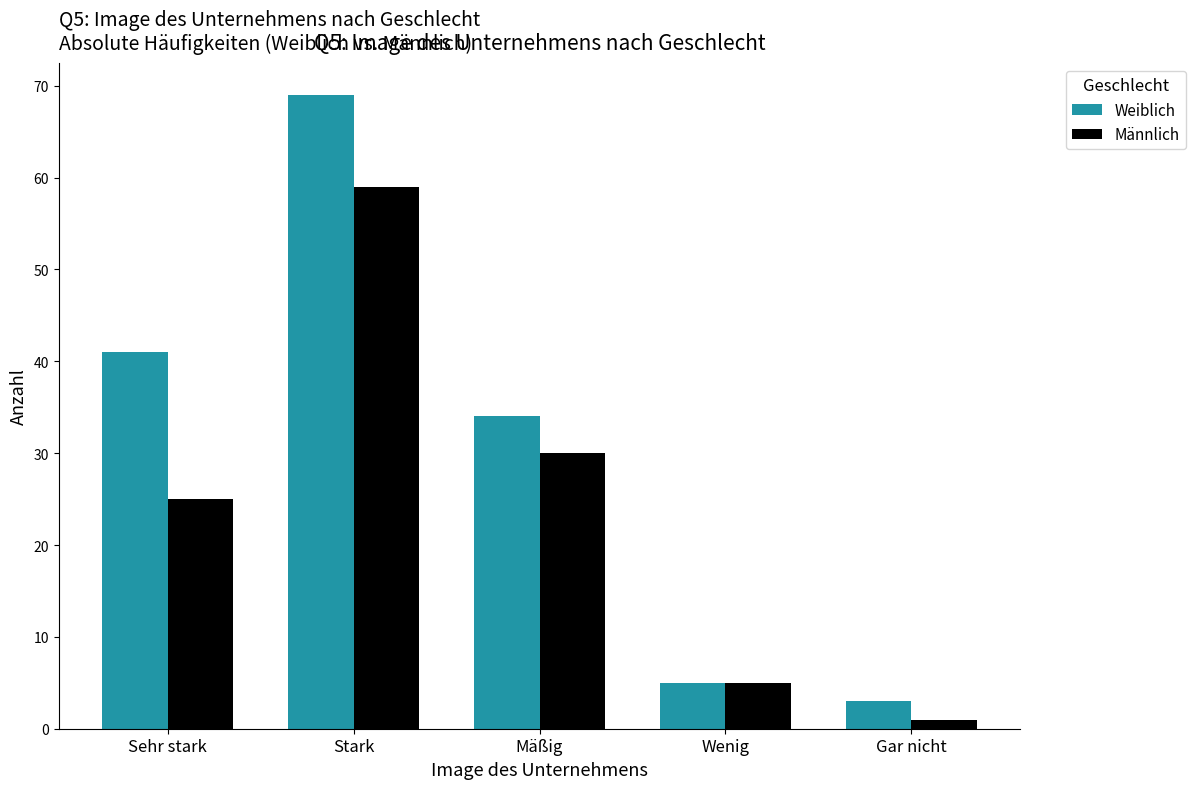

Count the number of data series in this chart.

2